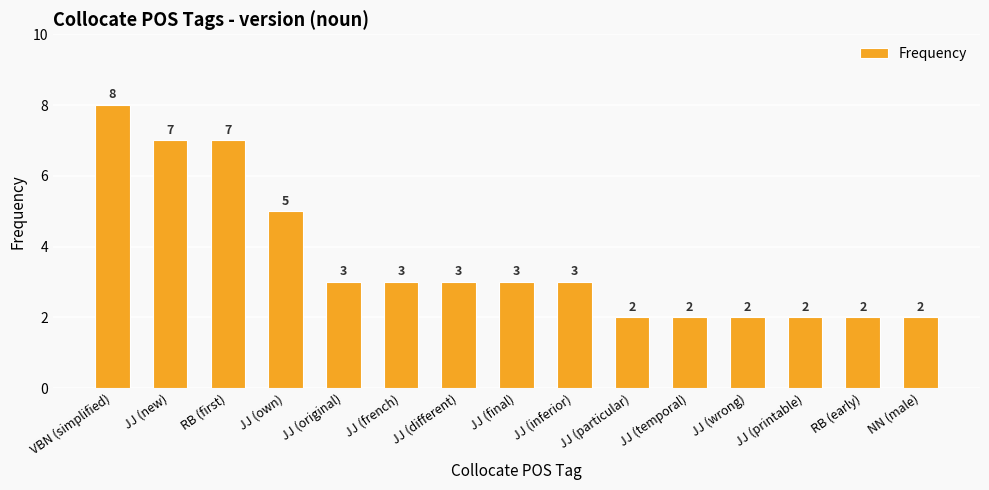

Are the bars grouped side by side (vs. stacked)?

No